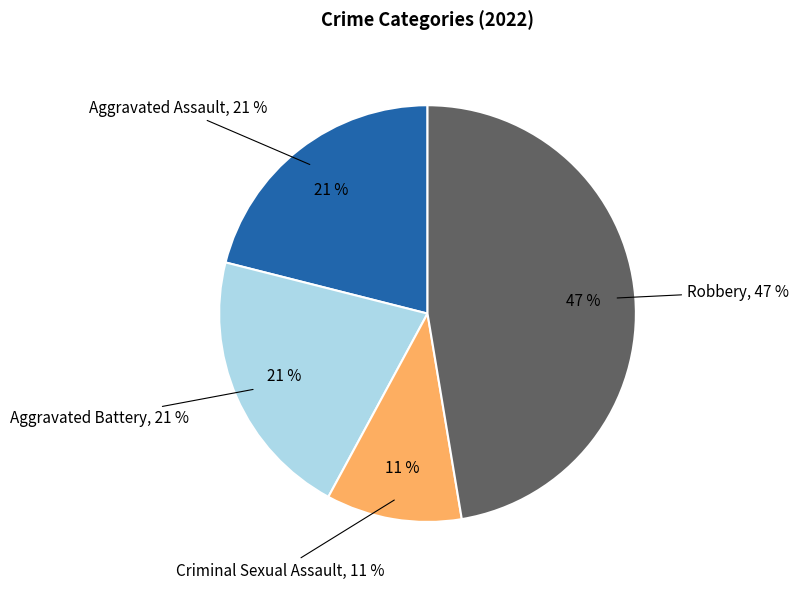

To the nearest percent, what is the combined percentage of Criminal Sexual Assault and Robbery?

58%